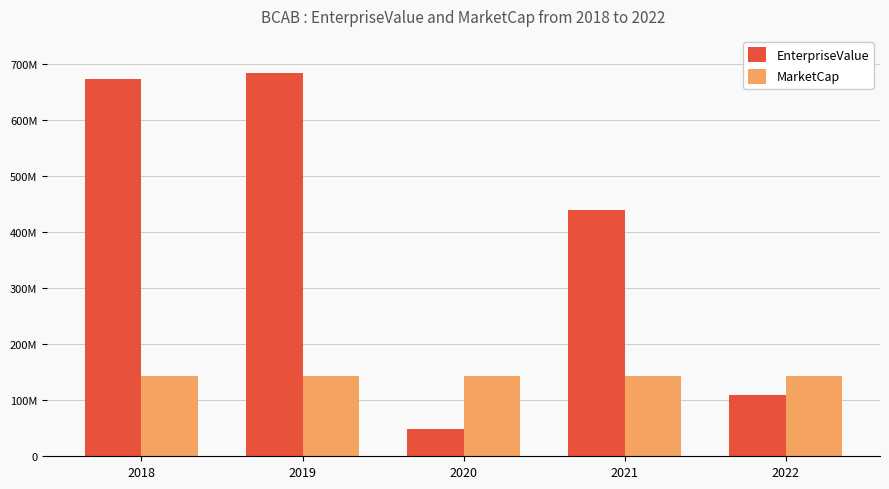

Which series has the largest total across all categories?

EnterpriseValue